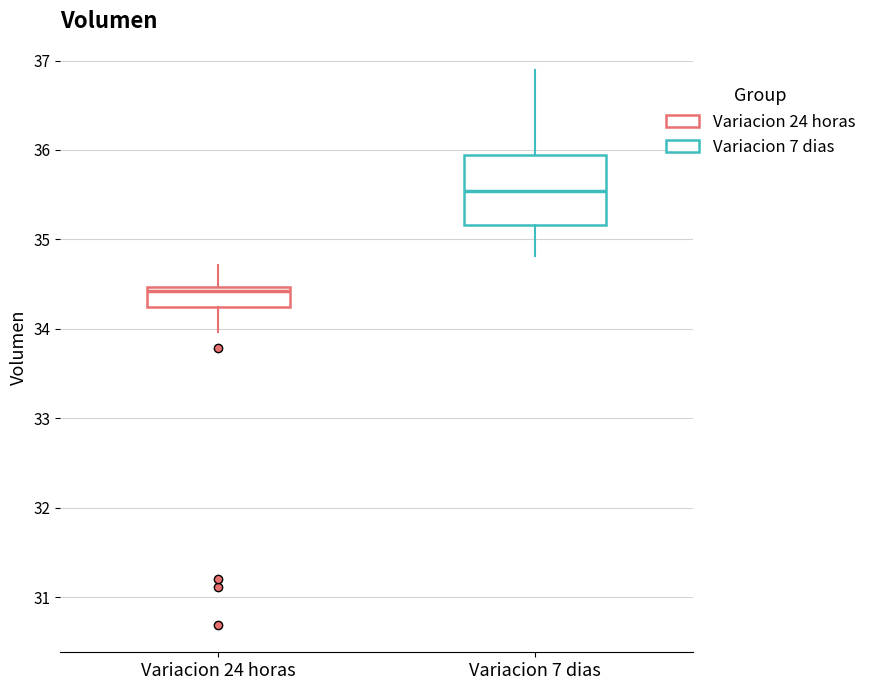

Reading left to right, read every box against the y-axis: the position of its median line, the range the box covers, and the ends of its whiskers. The values are not printed on the chart, so give them approximately, as read against the axis.

Variacion 24 horas: median 34.4, box 34.2 to 34.5, whiskers 34.0 to 34.7
Variacion 7 dias: median 35.5, box 35.2 to 35.9, whiskers 34.8 to 36.9